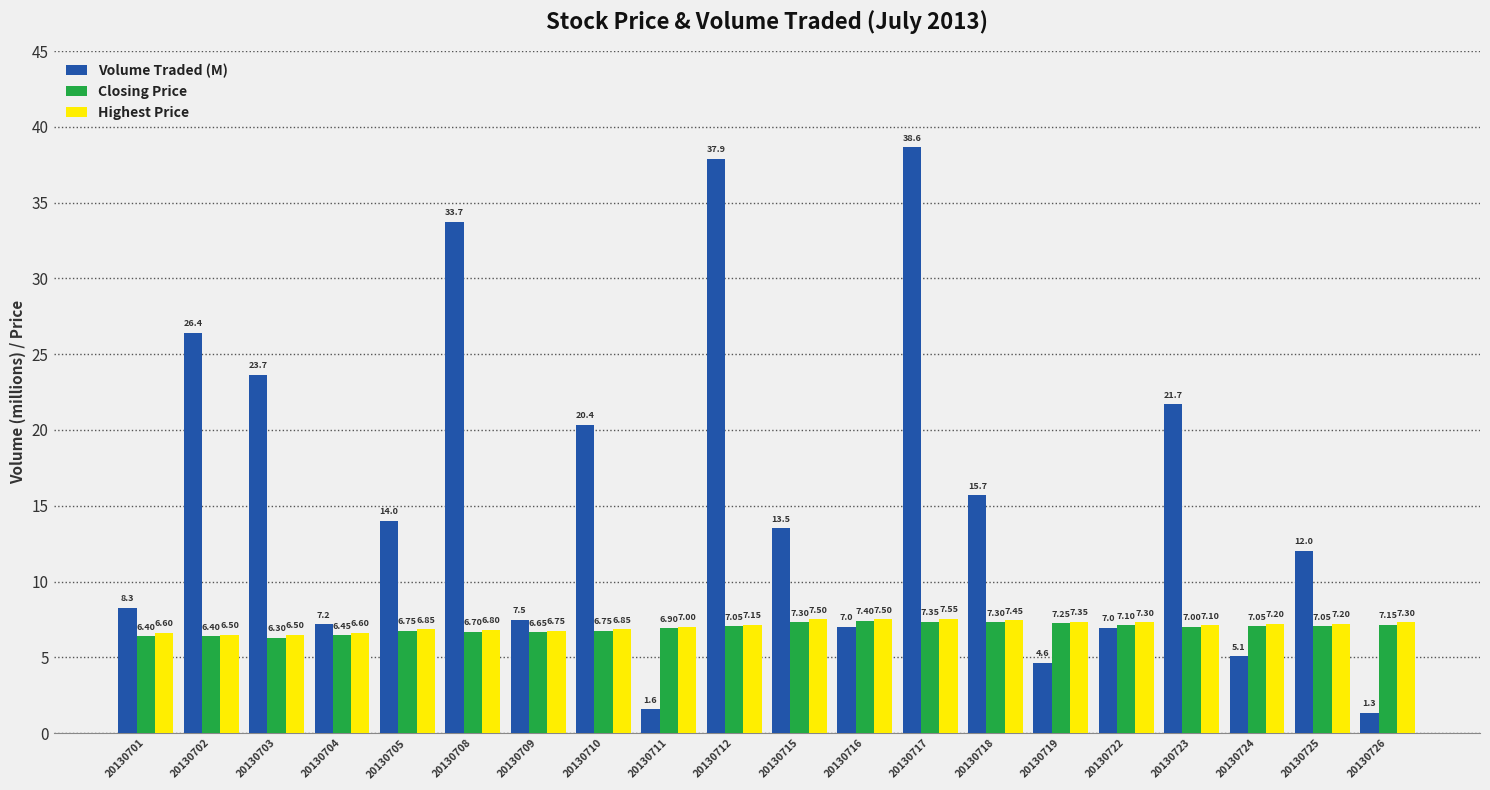

How many values in the Volume Traded (M) series are below 13?

10